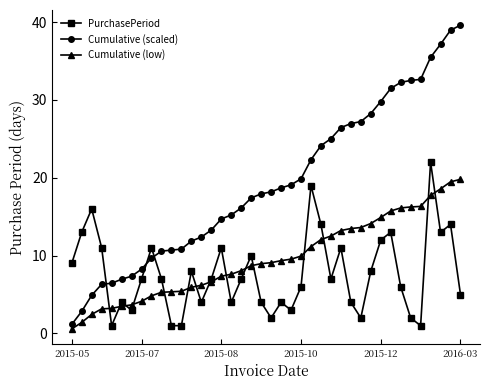

Which series has the largest total across all categories?

Cumulative (scaled)